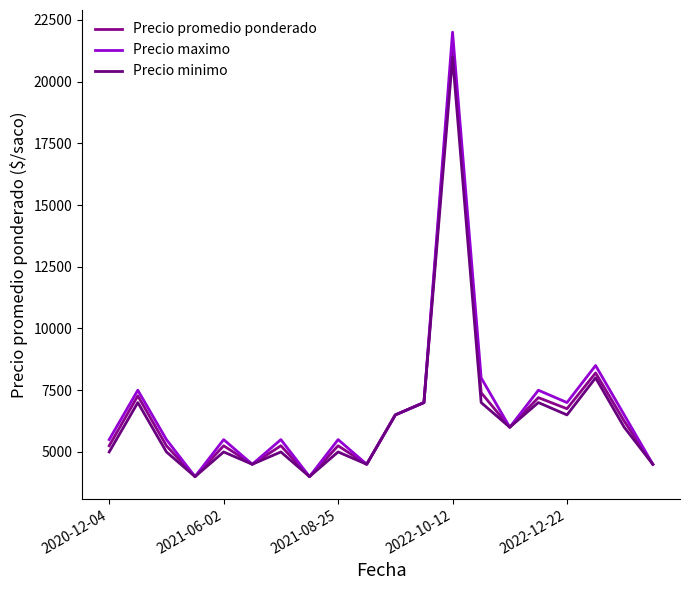

How many lines are shown in the chart?

3